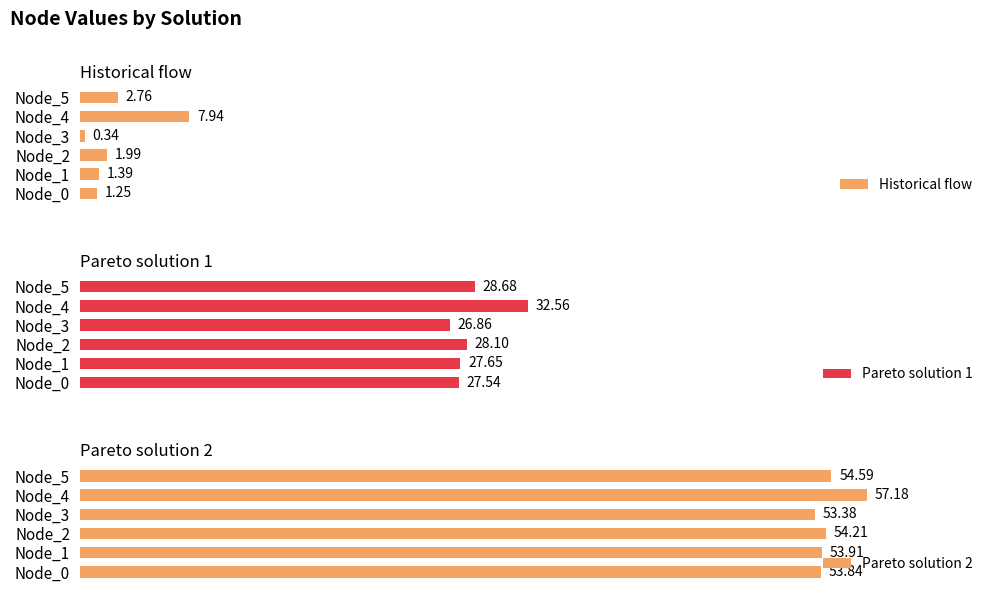

Rank the series at Node_0 from highest to lowest value.

Pareto solution 2, Pareto solution 1, Historical flow